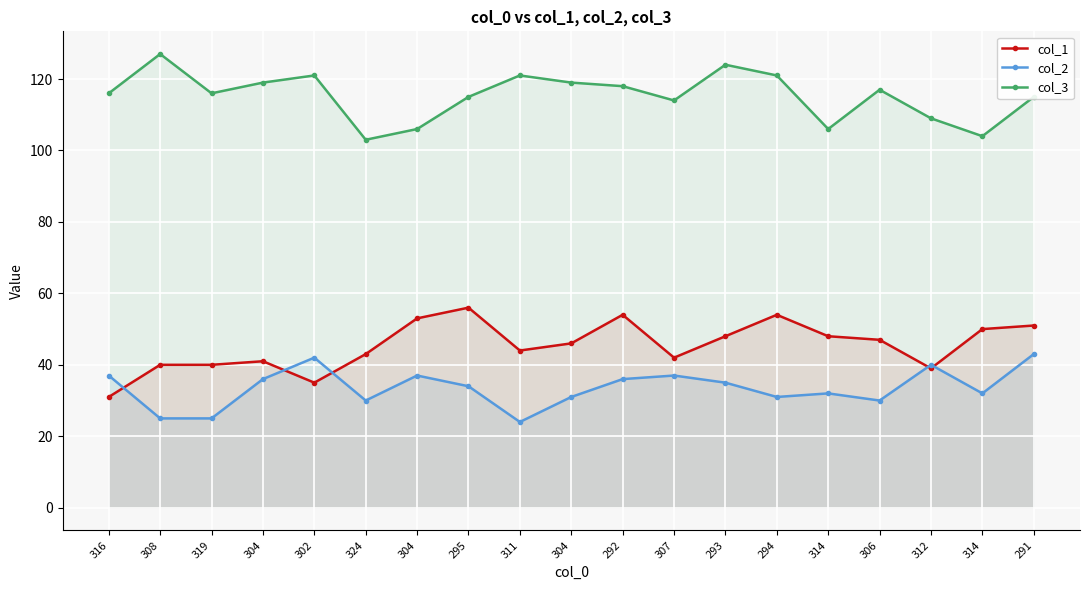

At how many categories does at least one series exceed 72?

19